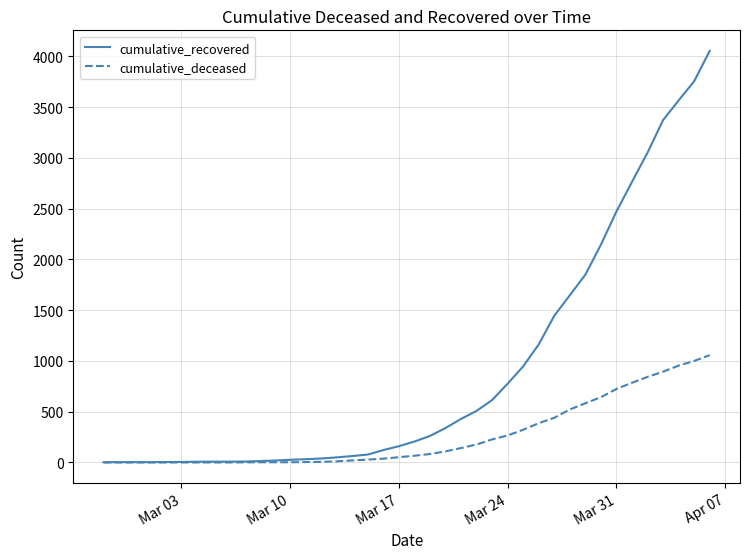

What is the maximum value for cumulative_recovered?

4054